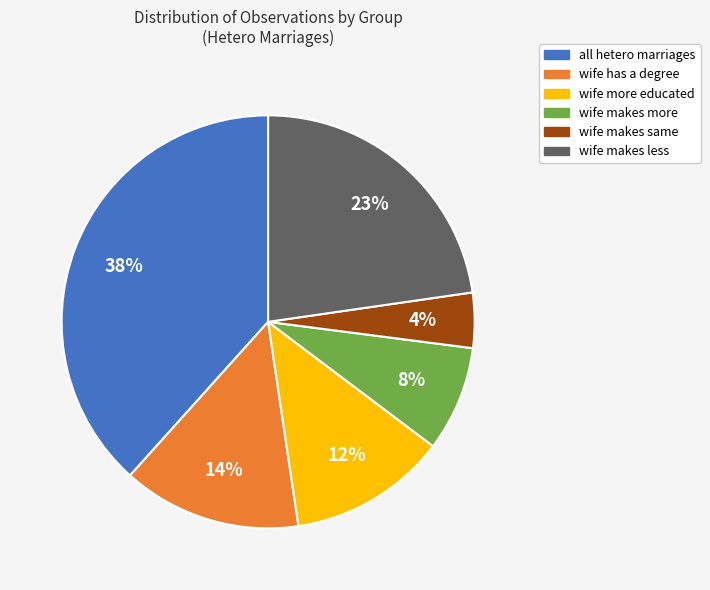

Does all hetero marriages represent more than half of the total?

No